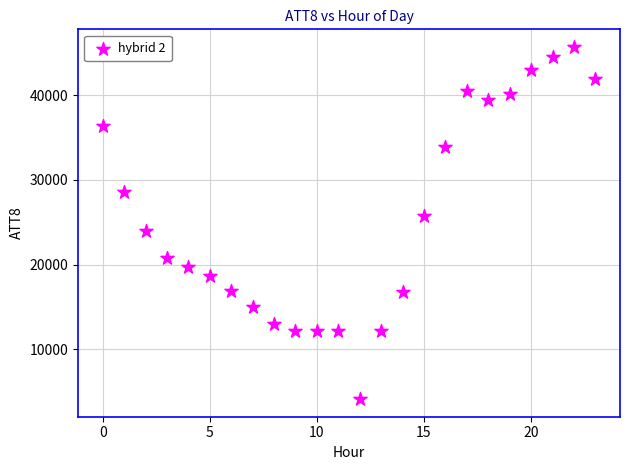

What is the range of Y values (max minus min)?

41600